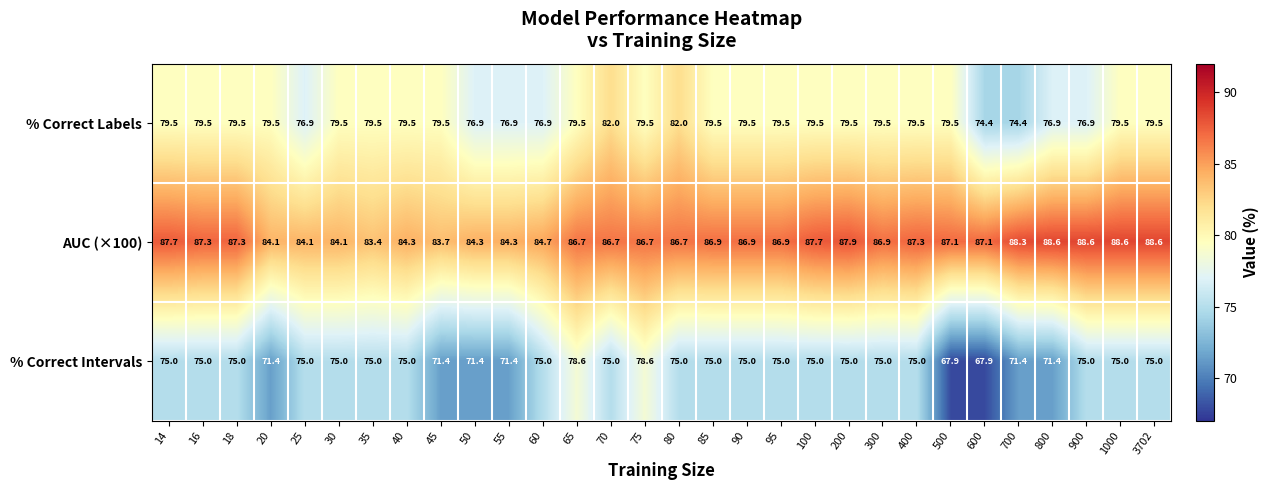

What is the minimum value shown in the chart?

67.9